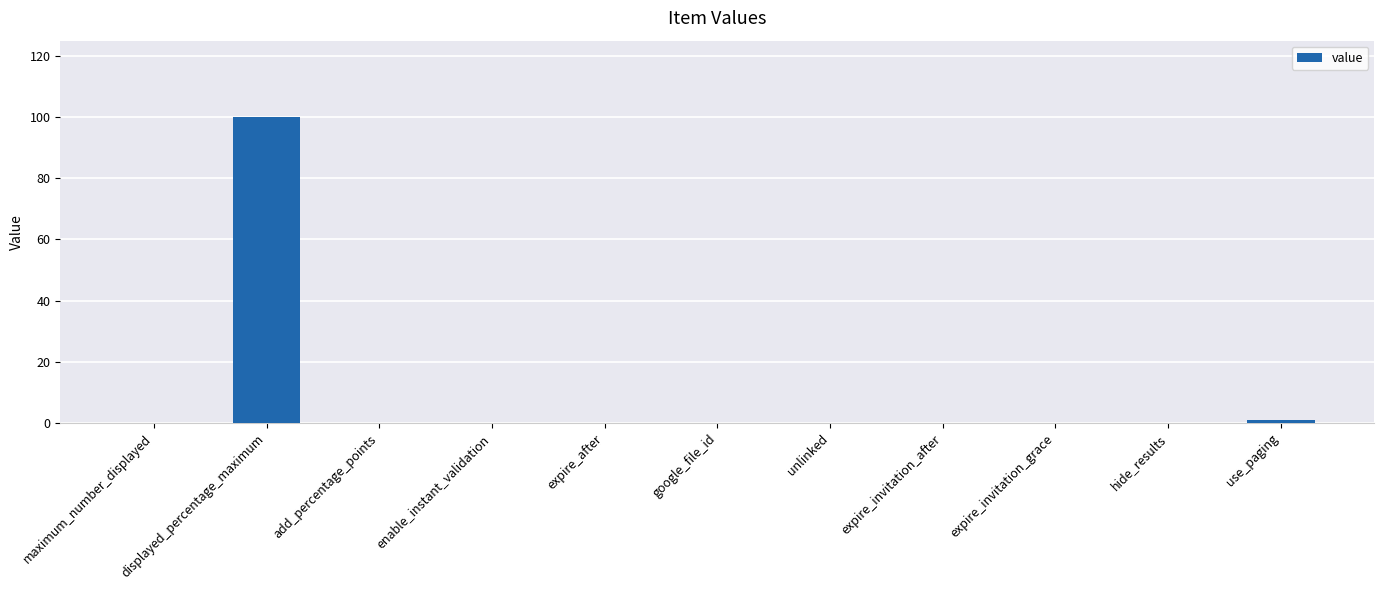

Is it true that the value at displayed_percentage_maximum is 100?

True